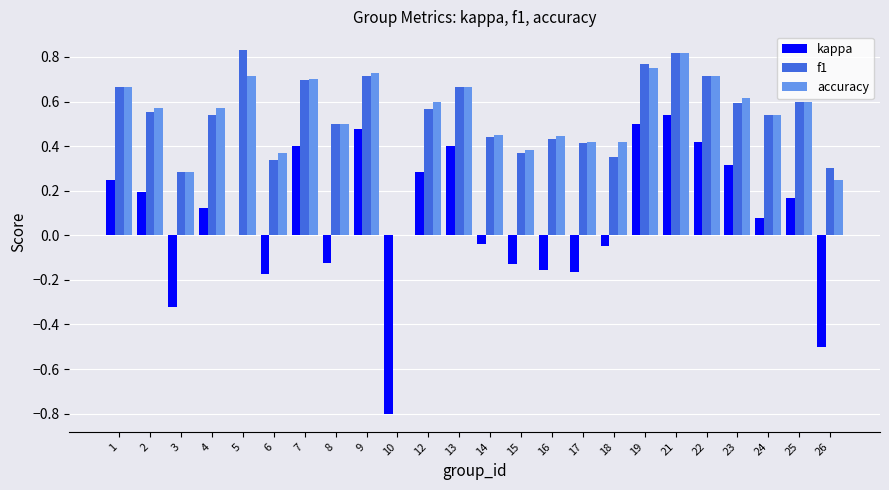

What are all the series names shown in the legend?

kappa, f1, accuracy